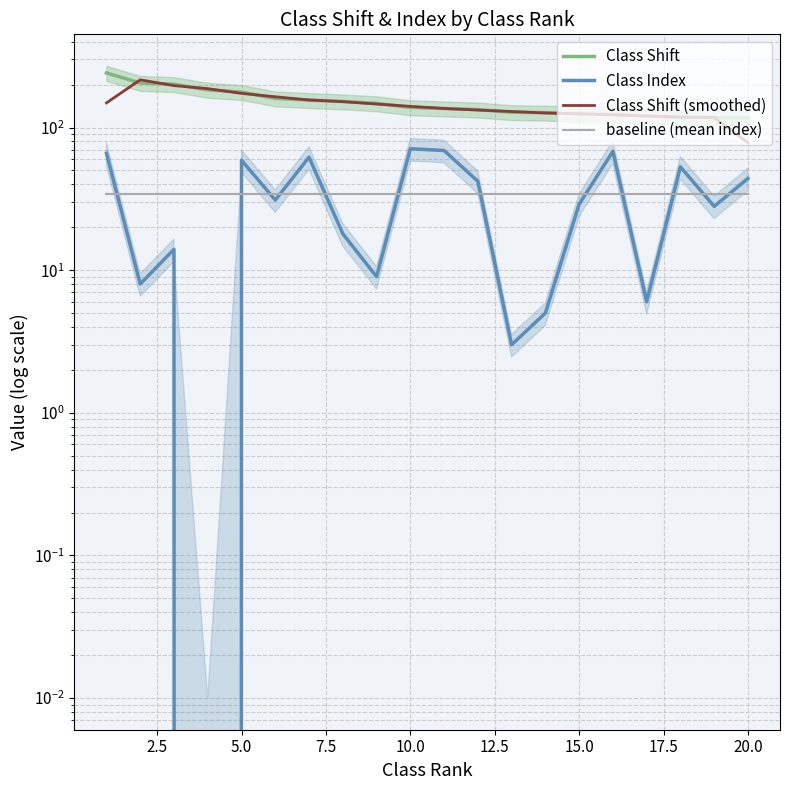

List the series in order of their peak value, highest first.

Class Shift, Class Shift (smoothed), Class Index, baseline (mean index)